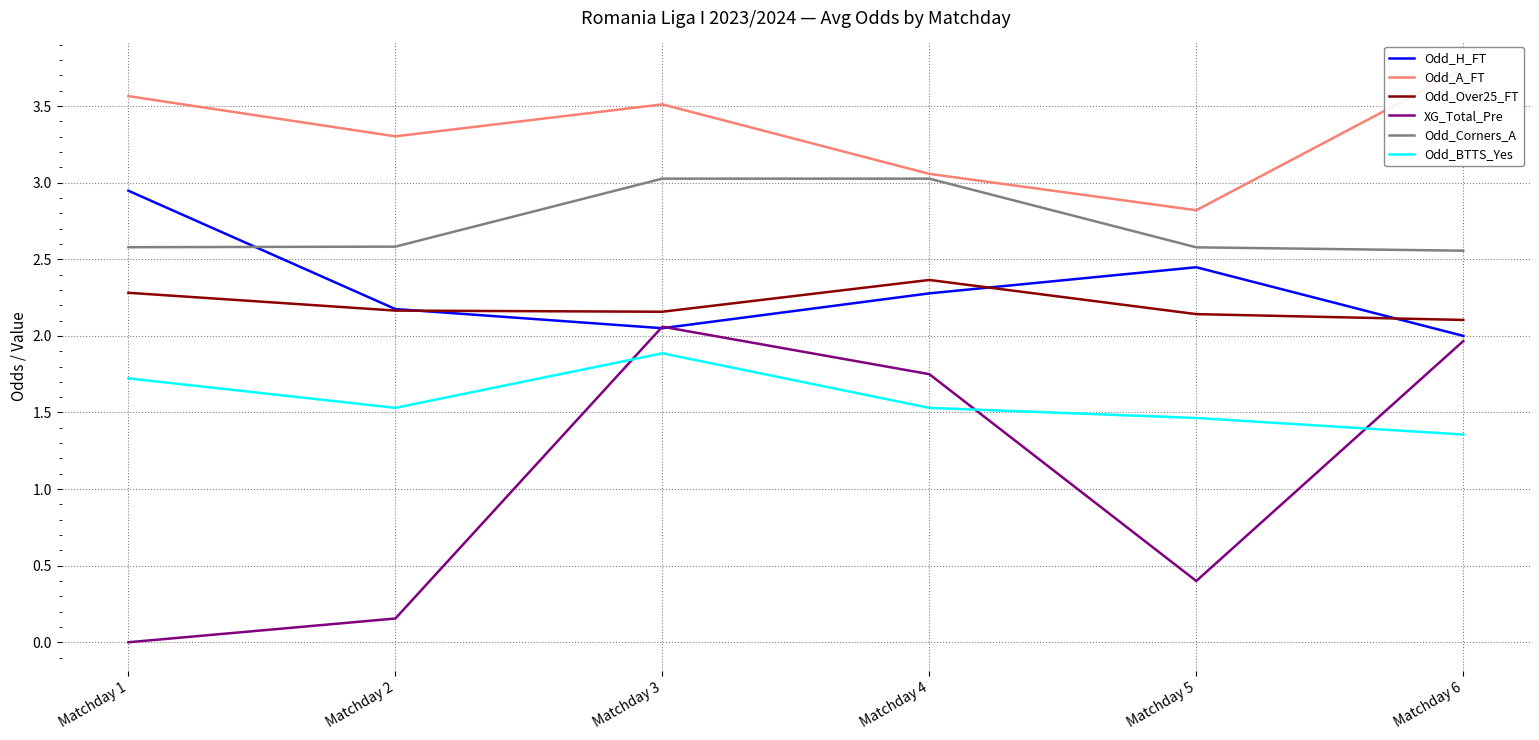

Count the number of data series in this chart.

6